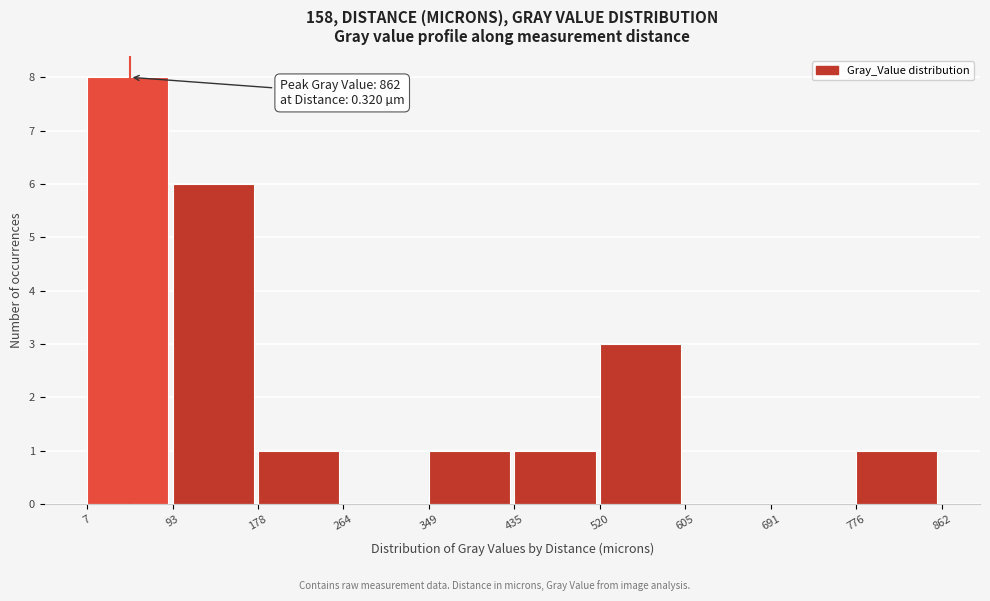

Over which range of the x-axis is the bar tallest?

7 to 93